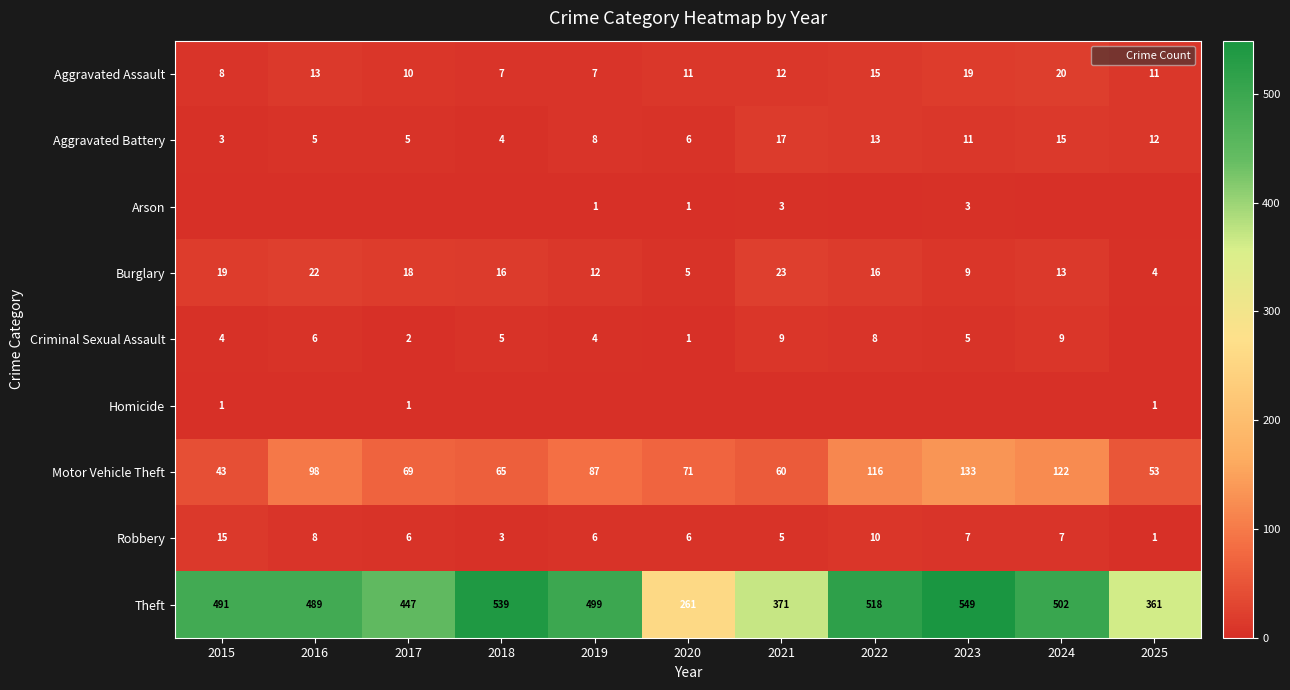

What is the difference between the maximum and minimum values in the Motor Vehicle Theft series?

90